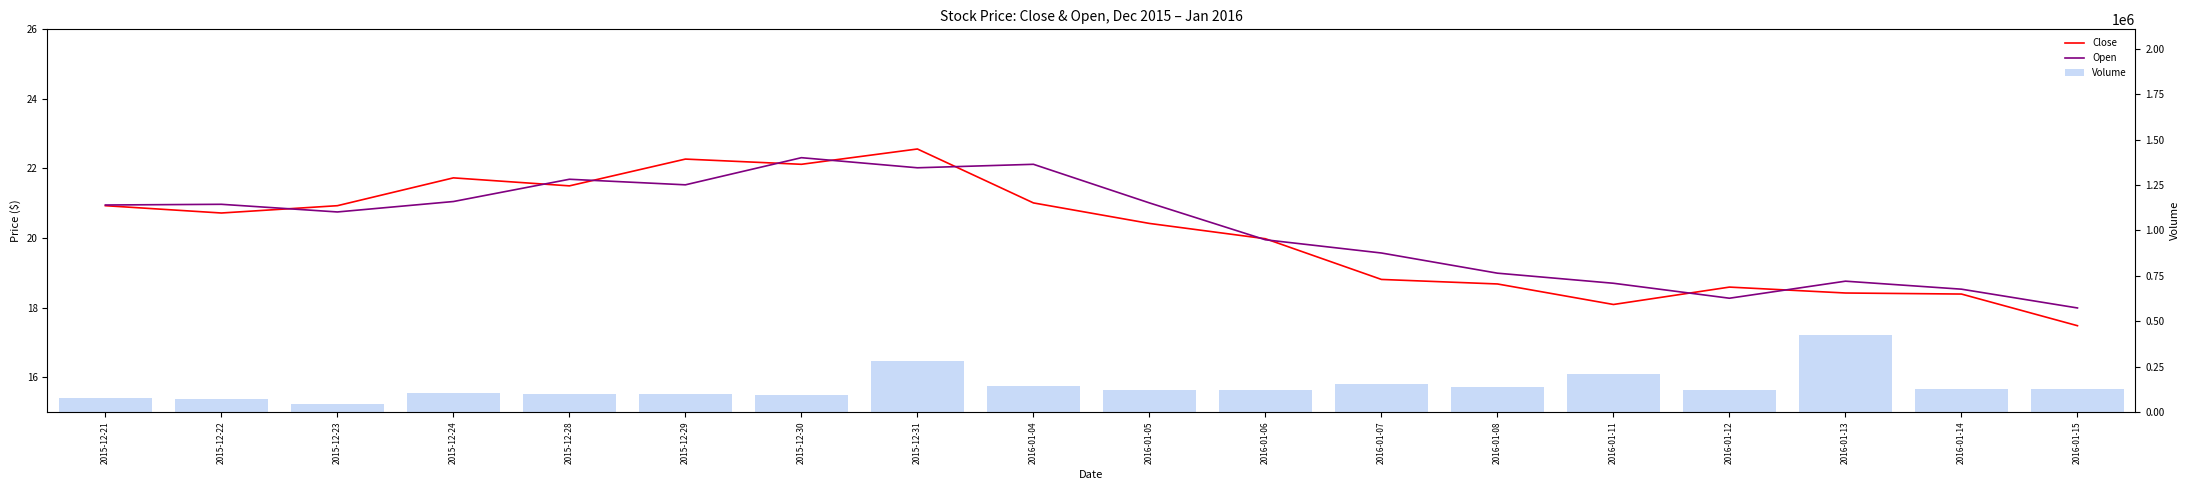

Where does the Volume series first go above 123400?

2015-12-31